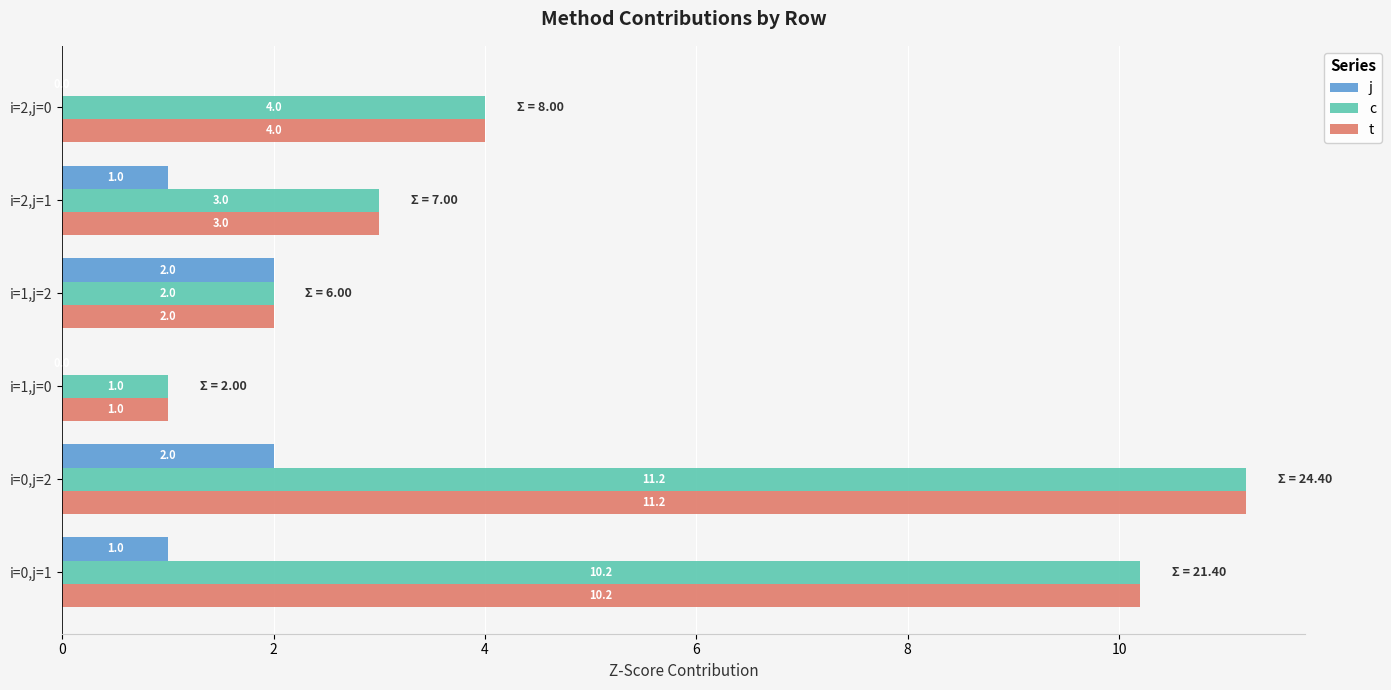

What are all the series names shown in the legend?

j, c, t